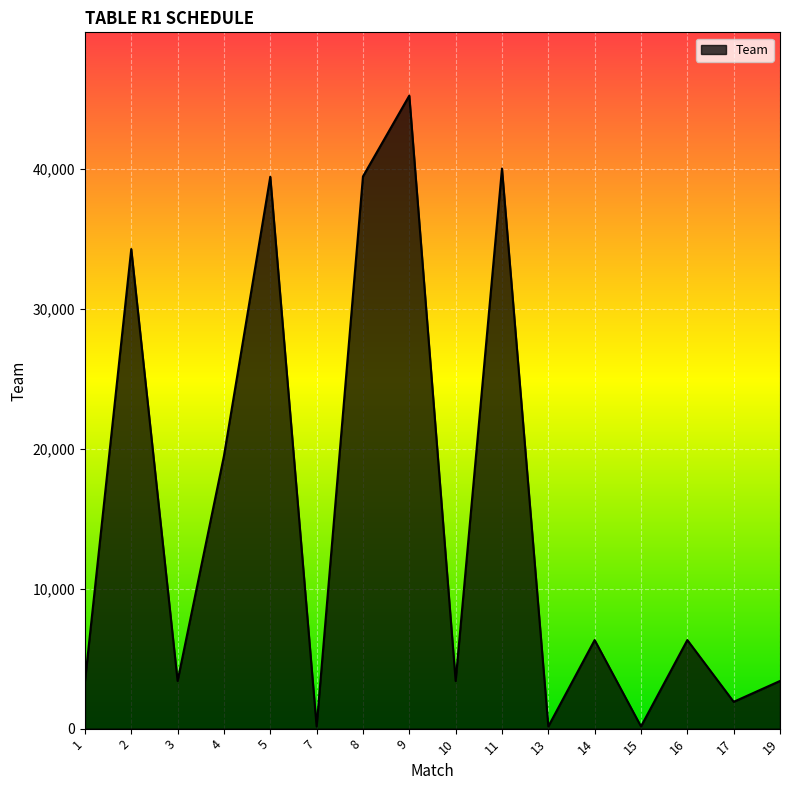

What is the average value?

15402